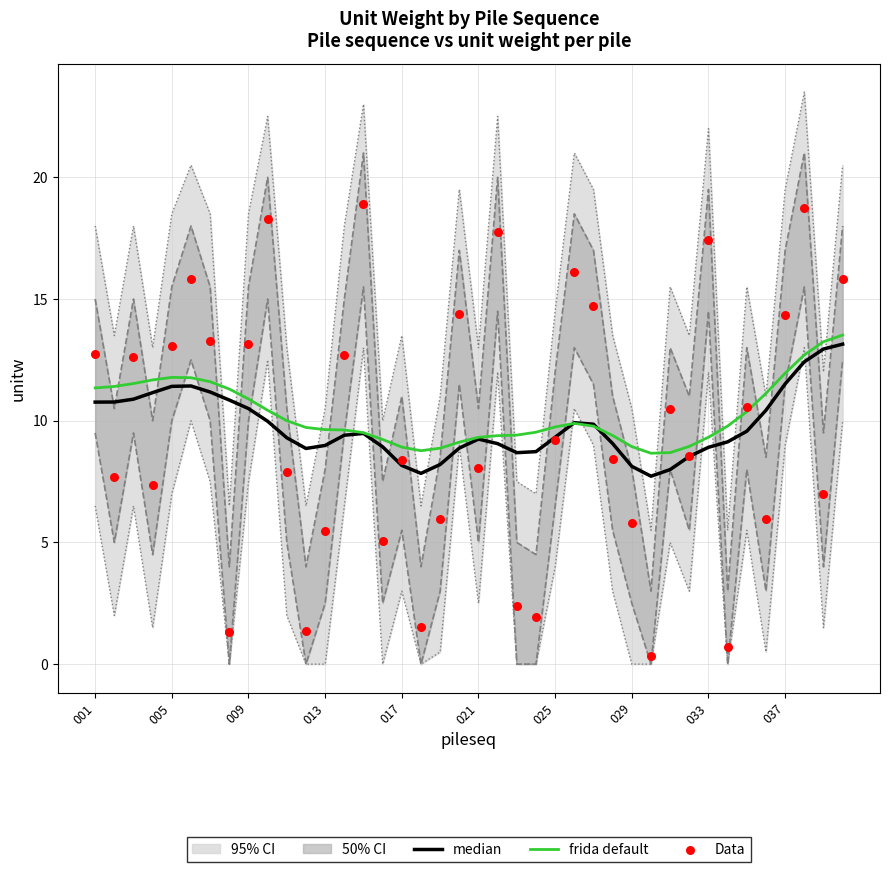

Is the value of frida default at 25 greater than the value of Data at 26?

No